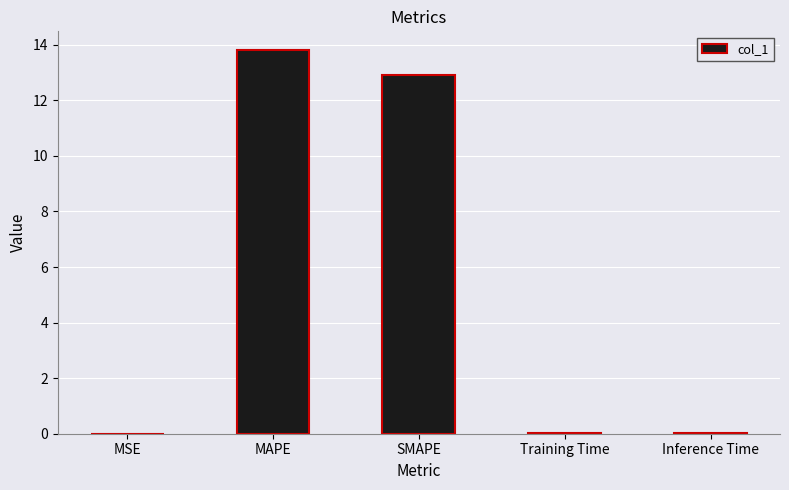

True or false: the data shows 0.0 at MSE.

True